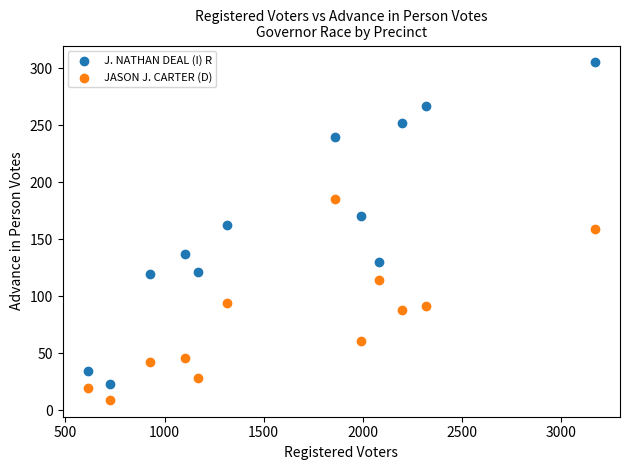

What are all the series names shown in the legend?

J. NATHAN DEAL (I) R, JASON J. CARTER (D)